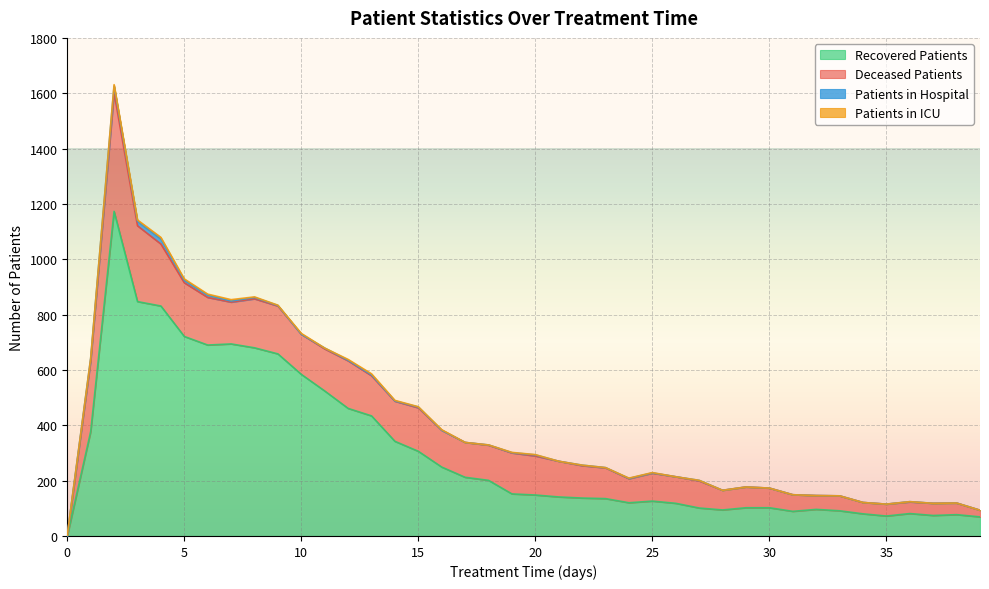

True or false: recovered_patients has a value of 70 at 16.

False